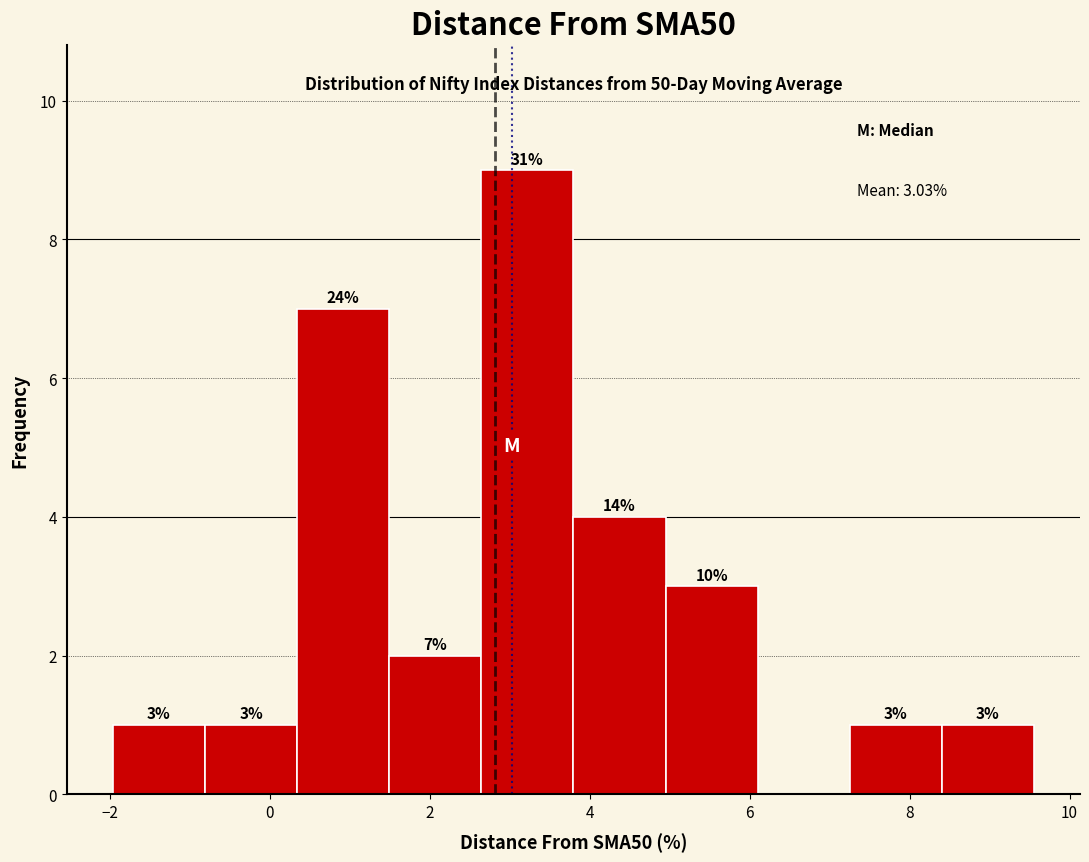

Which range on the x-axis has the tallest bar?

2.6 to 3.8